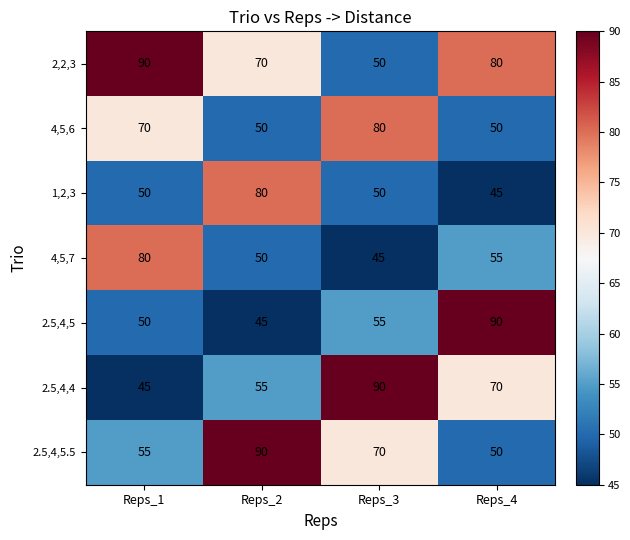

Which series has the largest total across all categories?

2,2,3